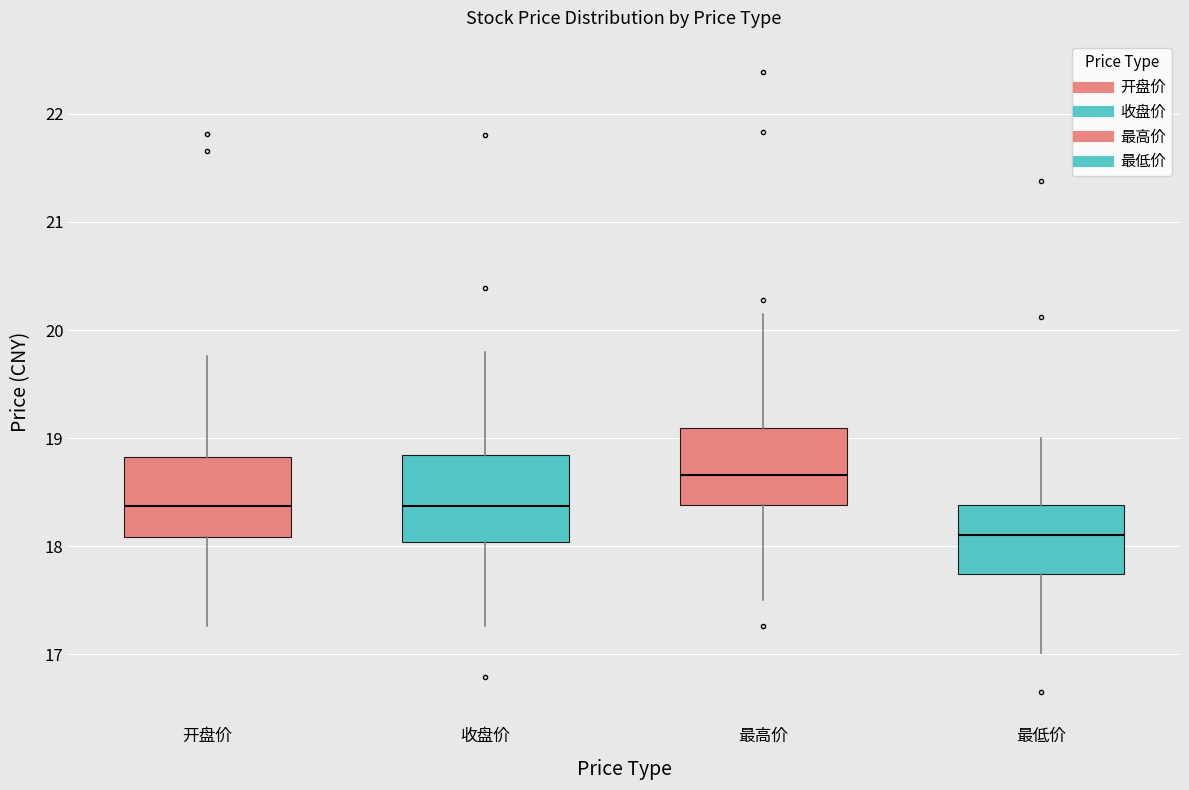

Reading left to right, read every box against the y-axis: the position of its median line, the range the box covers, and the ends of its whiskers. The values are not printed on the chart, so give them approximately, as read against the axis.

开盘价: median 18.4, box 18.1 to 18.8, whiskers 17.3 to 19.8
收盘价: median 18.4, box 18.0 to 18.8, whiskers 17.3 to 19.8
最高价: median 18.7, box 18.4 to 19.1, whiskers 17.5 to 20.2
最低价: median 18.1, box 17.7 to 18.4, whiskers 17.0 to 19.0